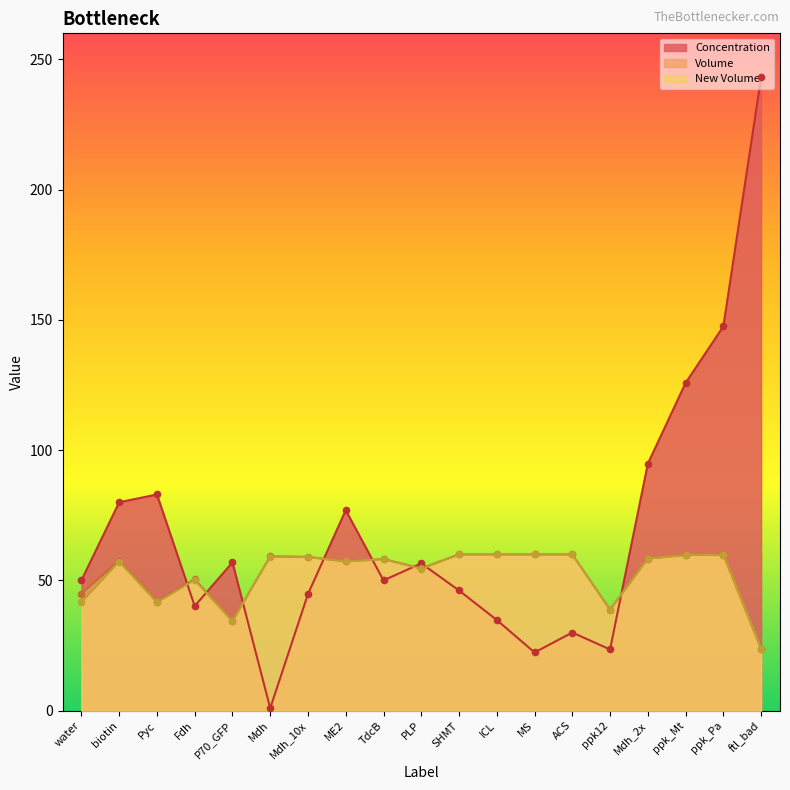

Which series has the largest total across all categories?

Concentration